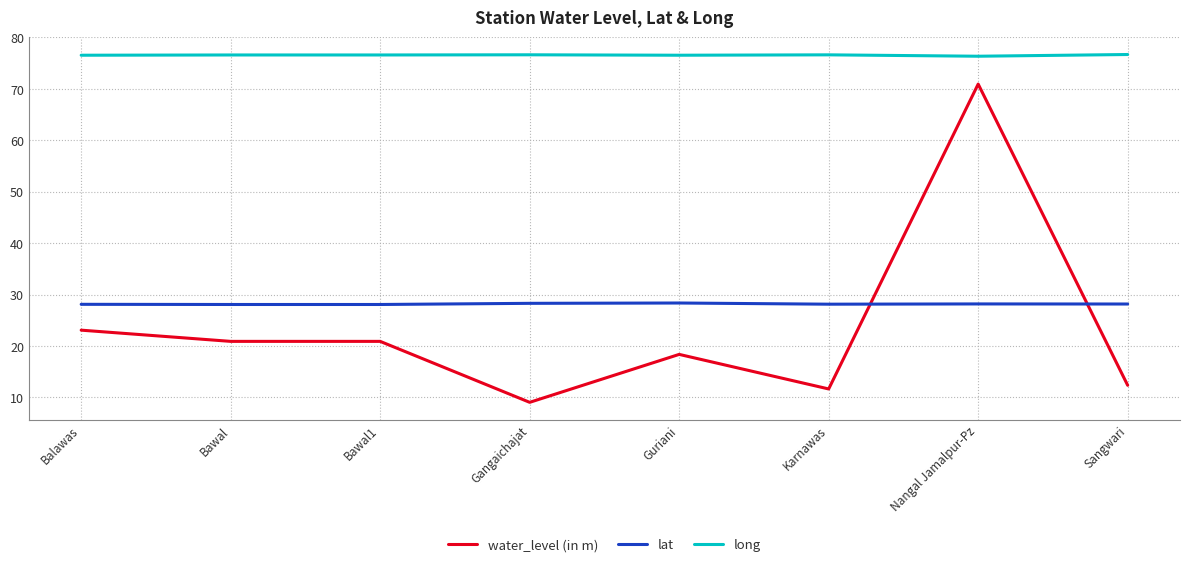

Is it true that water_level (in m) equals 12.4 at Sangwari?

True